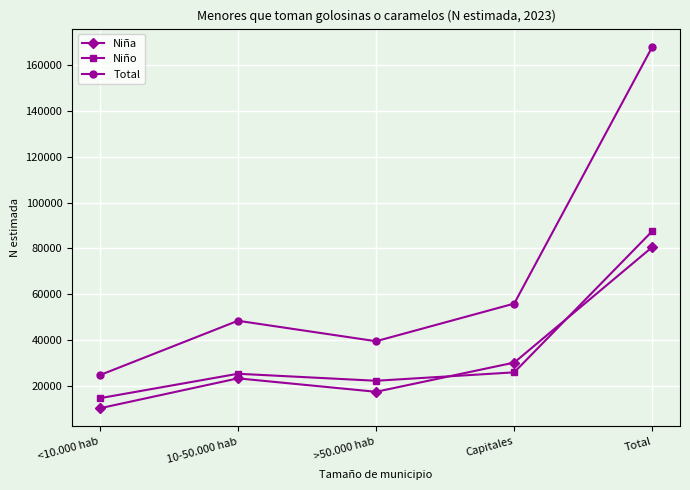

What is the difference between the maximum and second lowest values in the Niño series?

65471